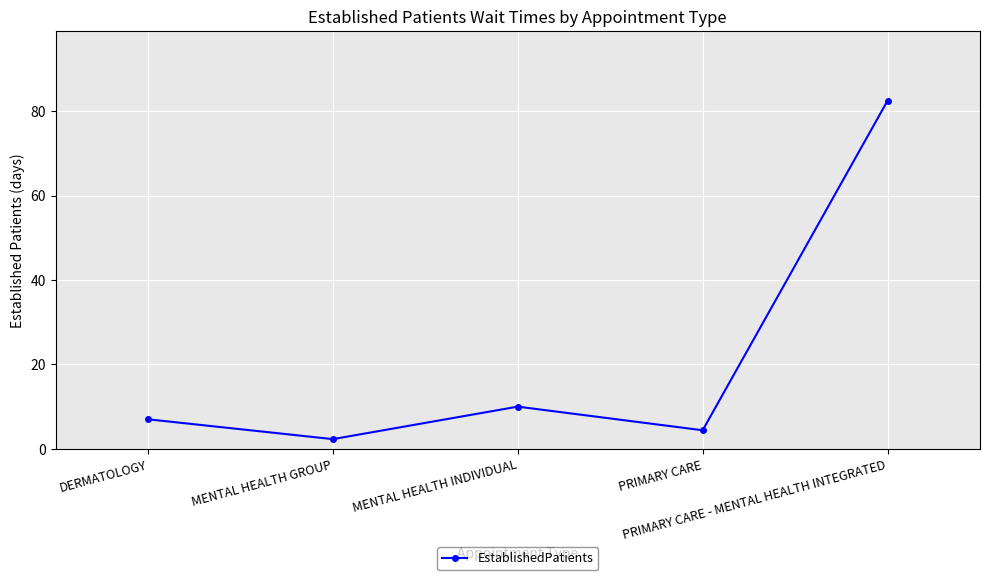

The value at MENTAL HEALTH INDIVIDUAL is 10.0. True or false?

True